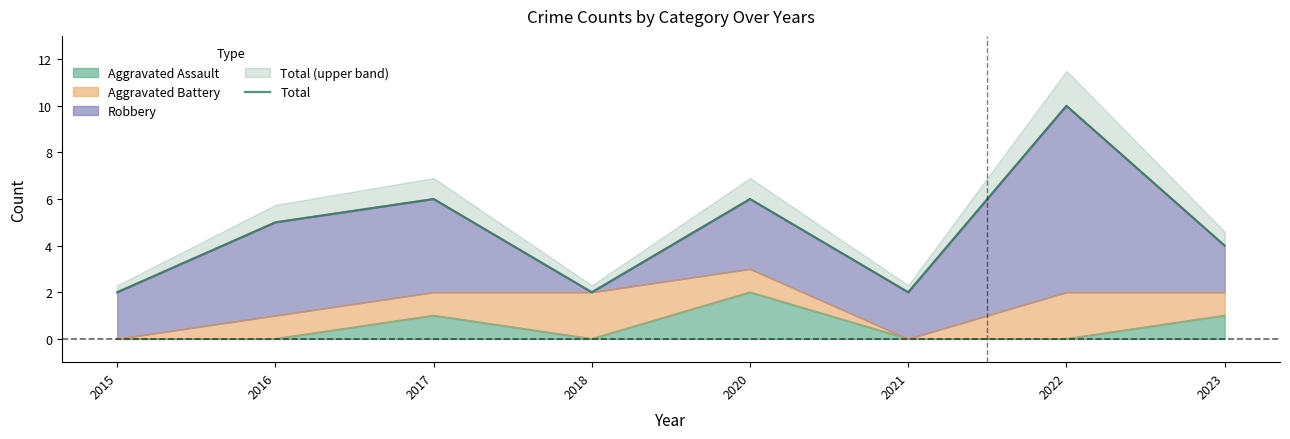

At which label is the value closest to 6?

2017